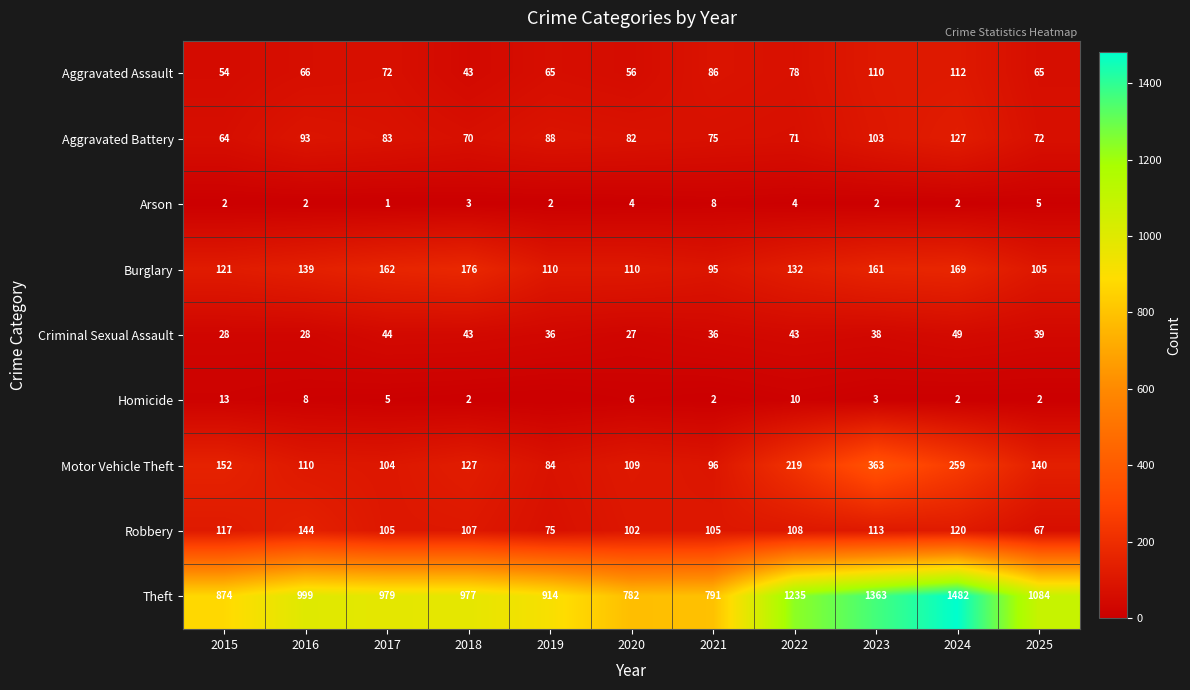

At which label does Criminal Sexual Assault reach its minimum?

2020